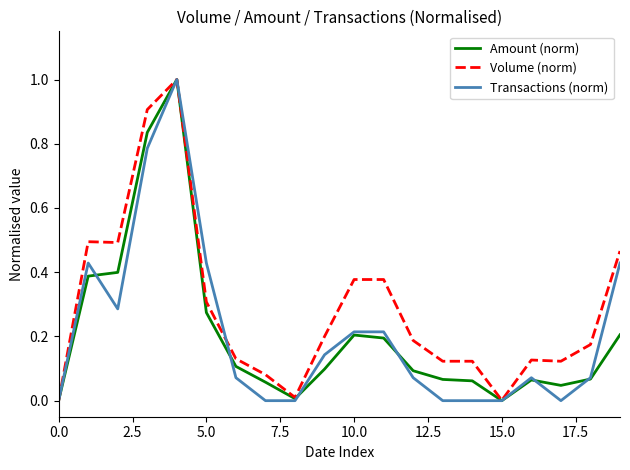

Which series has the largest total across all categories?

Volume (norm)